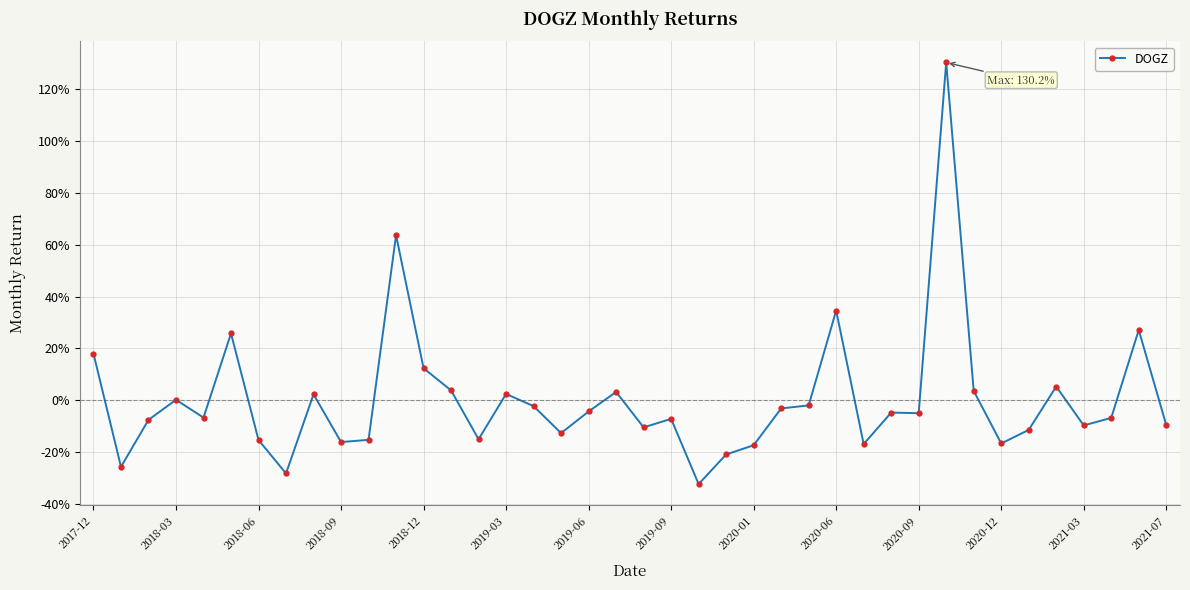

How many values are below 0?

26